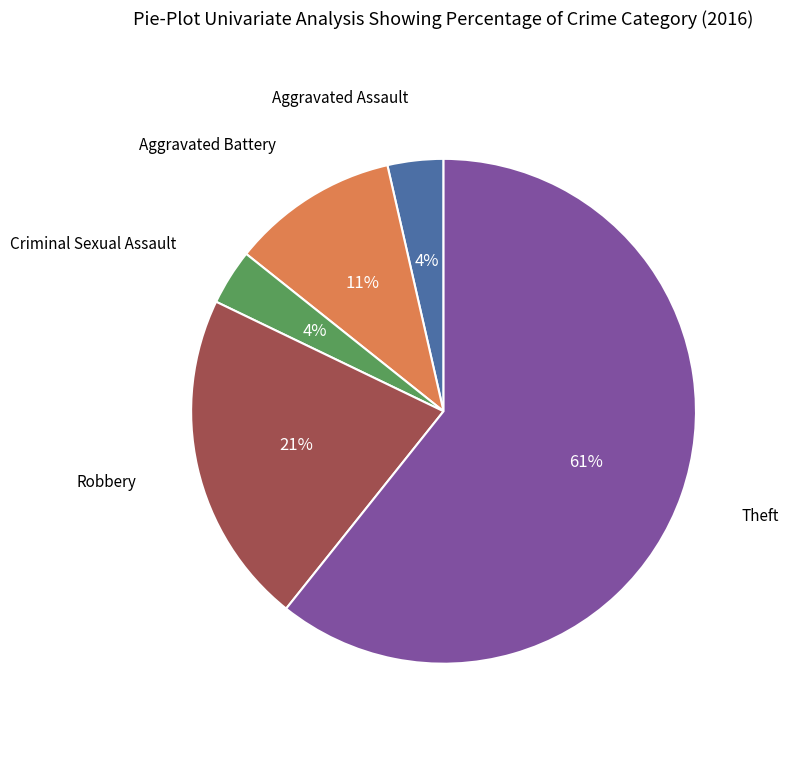

To the nearest percent, what is the average slice percentage?

20%